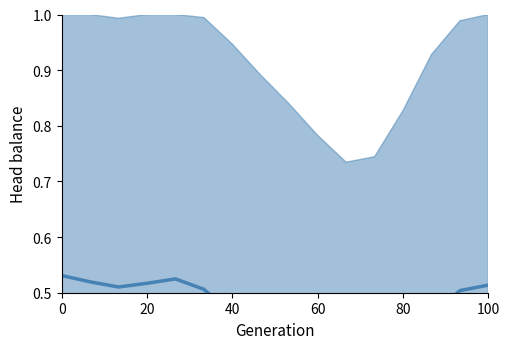

True or false: the data shows 0.2 at 20.

False